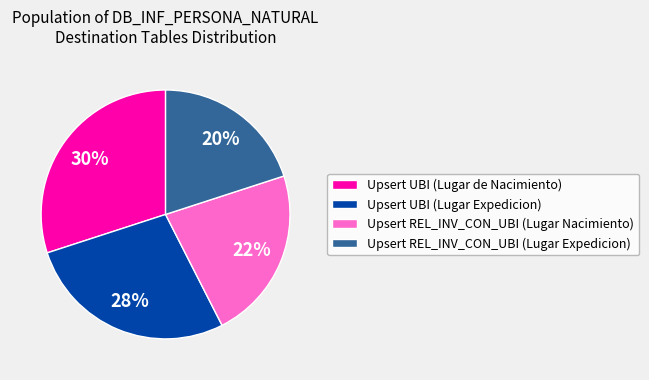

The Upsert UBI (Lugar Expedicion) slice represents 41% of the pie. True or false?

False